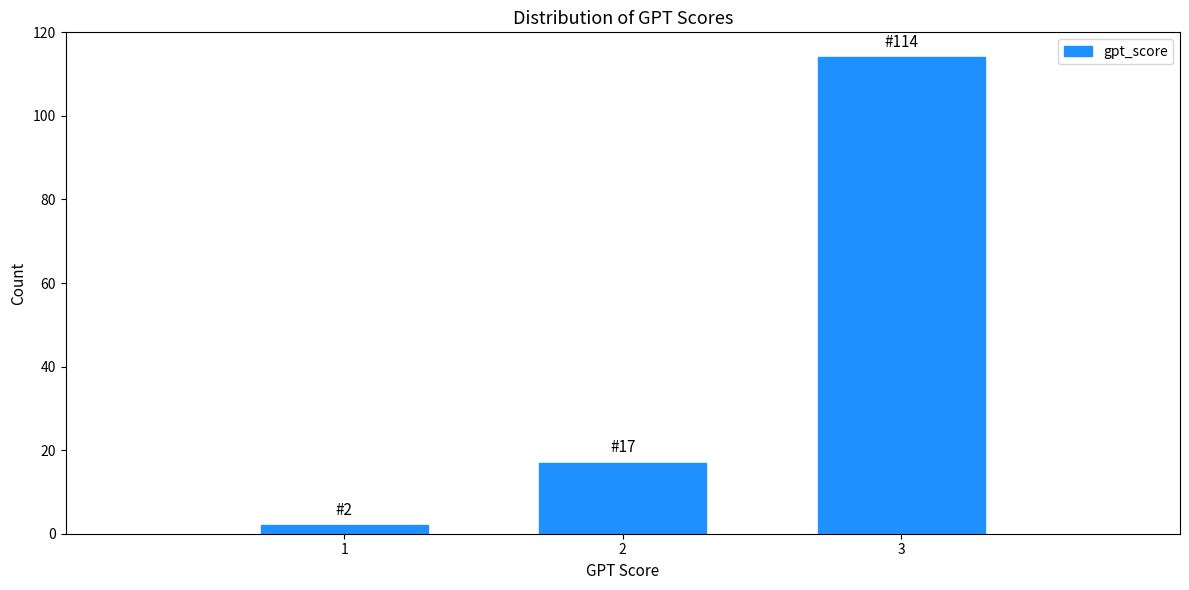

Reading left to right, what are all the values shown in this chart?

1=2	2=17	3=114